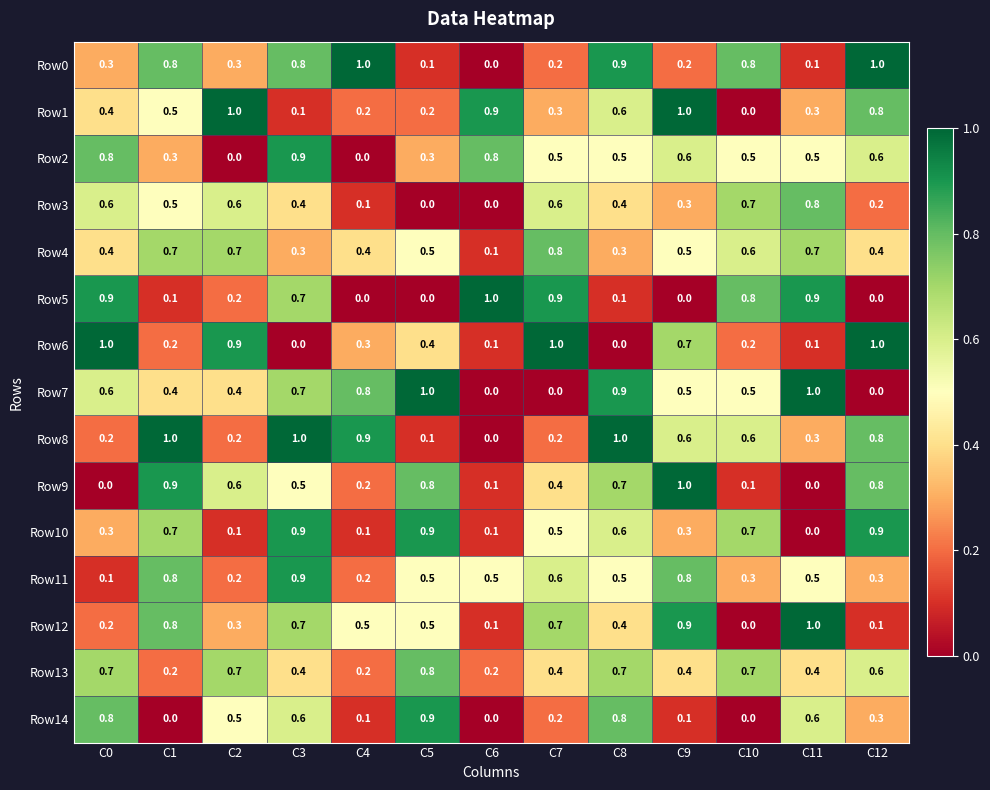

What is the approximate value of Row12 at C7?

0.7